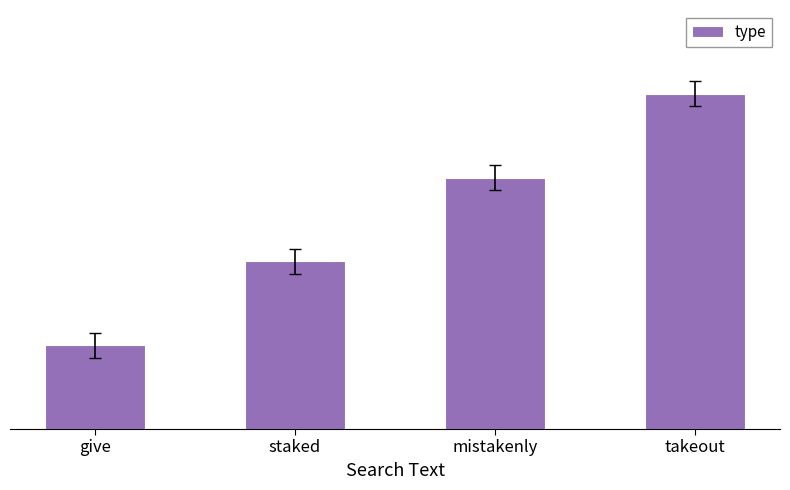

List the labels in order of value, largest first.

takeout, mistakenly, staked, give